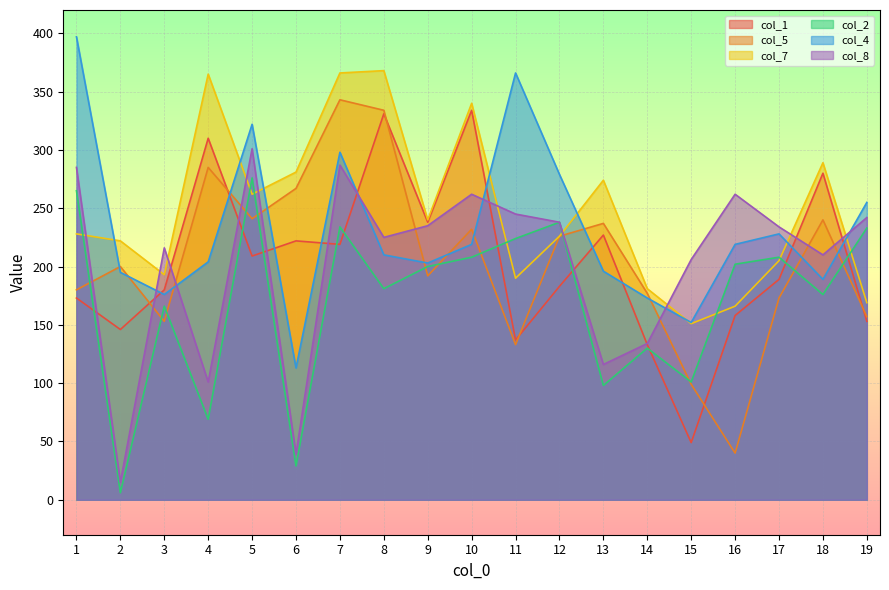

How many lines are shown in the chart?

6